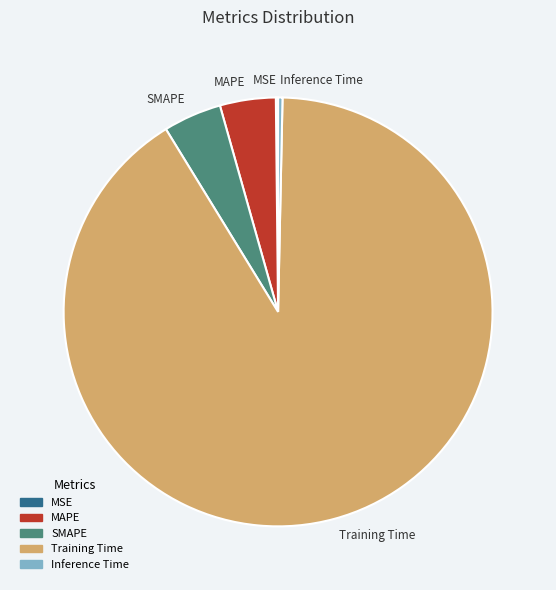

Which has a higher value, SMAPE or Training Time?

Training Time